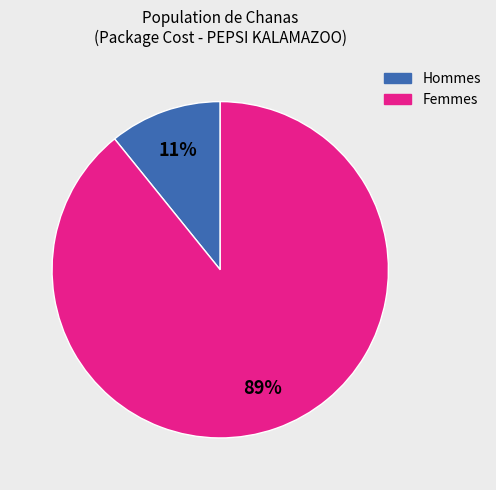

To the nearest percent, what is the average slice percentage?

50%